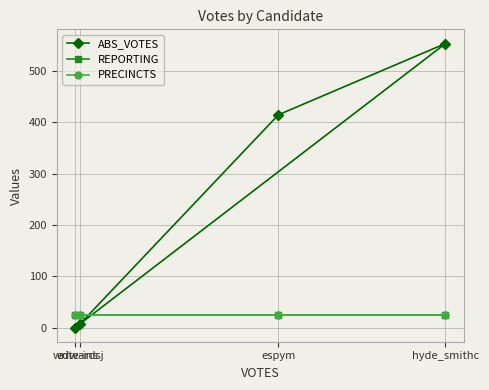

Which category has the highest value across all series?

hyde_smithc